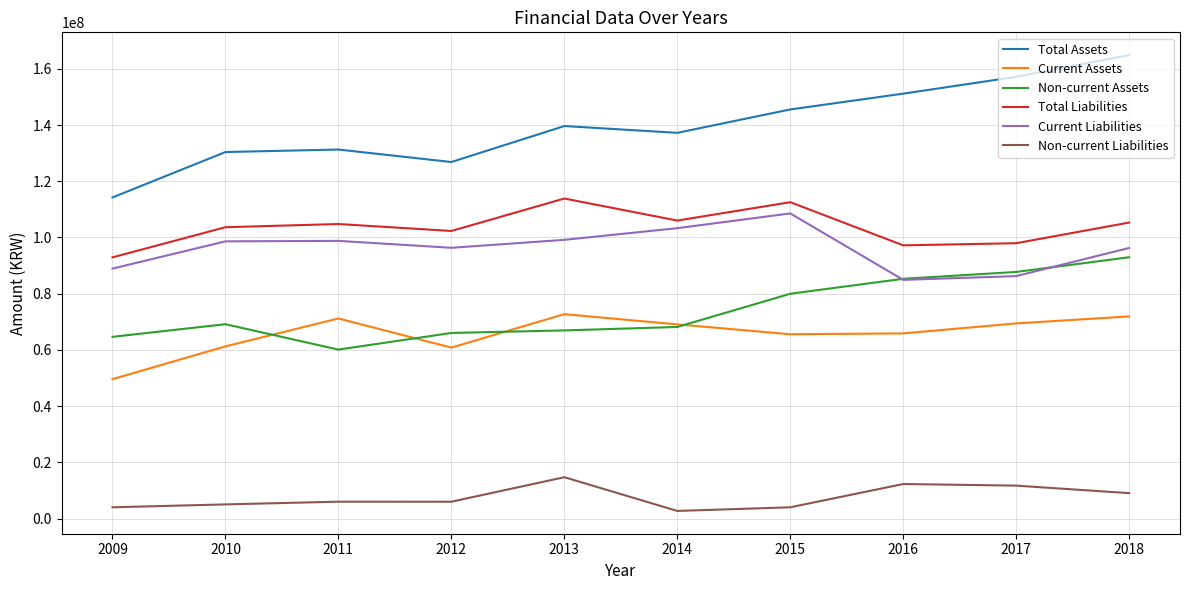

Which series has the largest range (max minus min)?

Total Assets